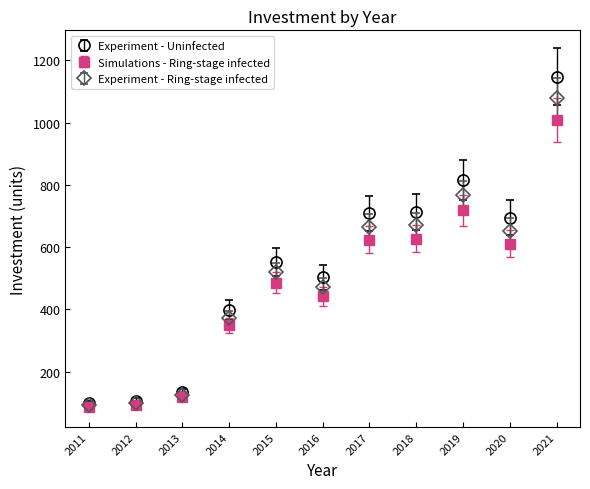

Which series has the widest spread of values?

Experiment - Uninfected